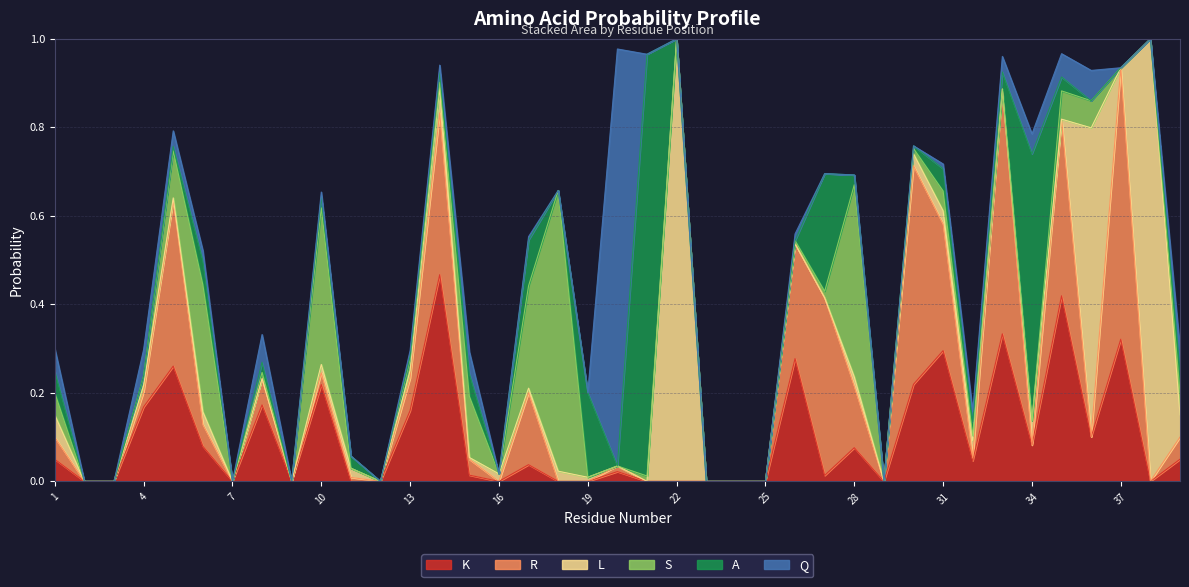

Which series has the widest spread of values?

L